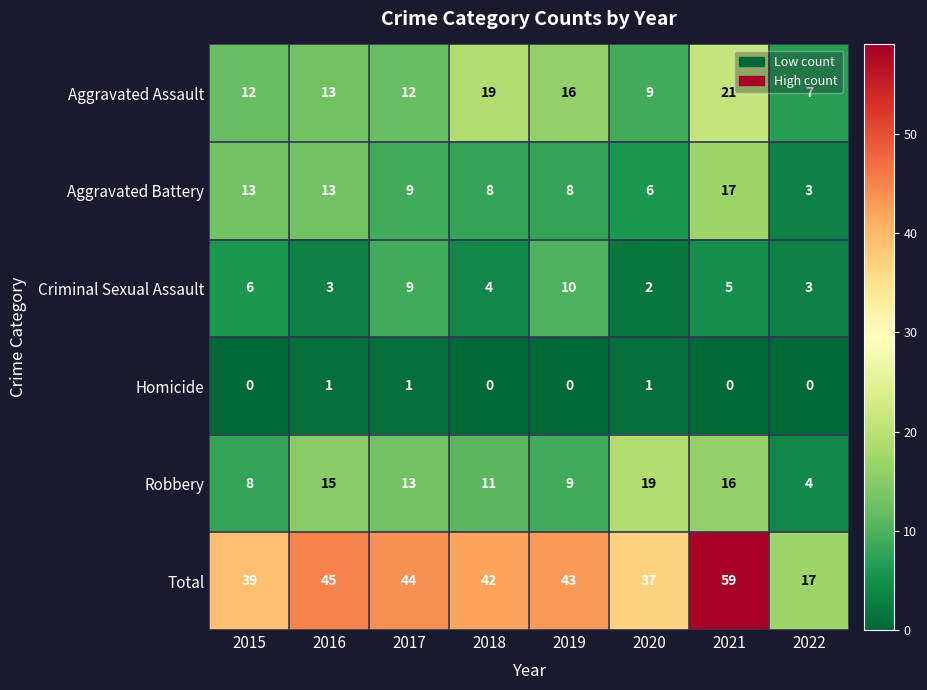

Where does the Total series first go above 43?

2016